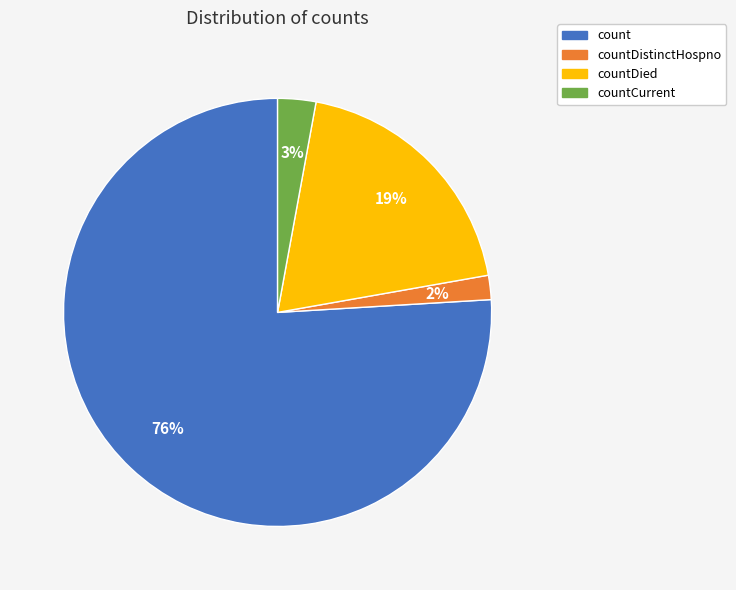

To the nearest percent, what is the average slice percentage?

25%